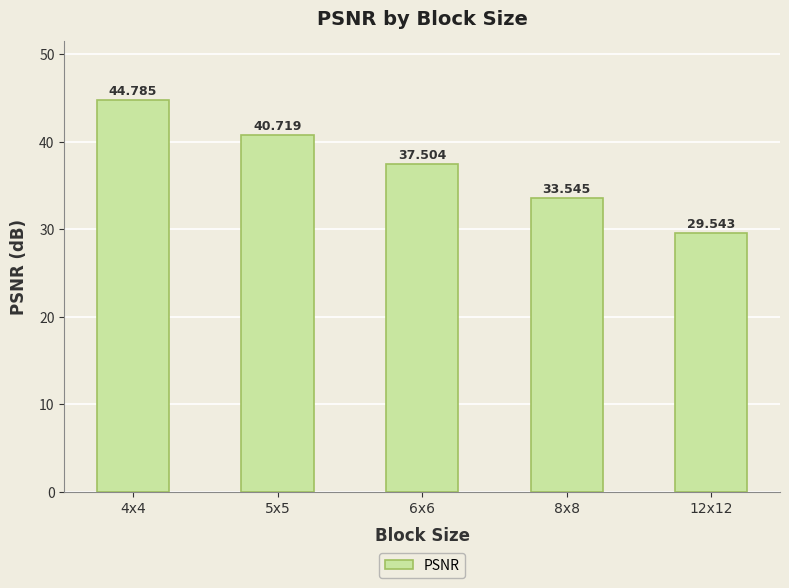

Count the number of categories in the chart.

5